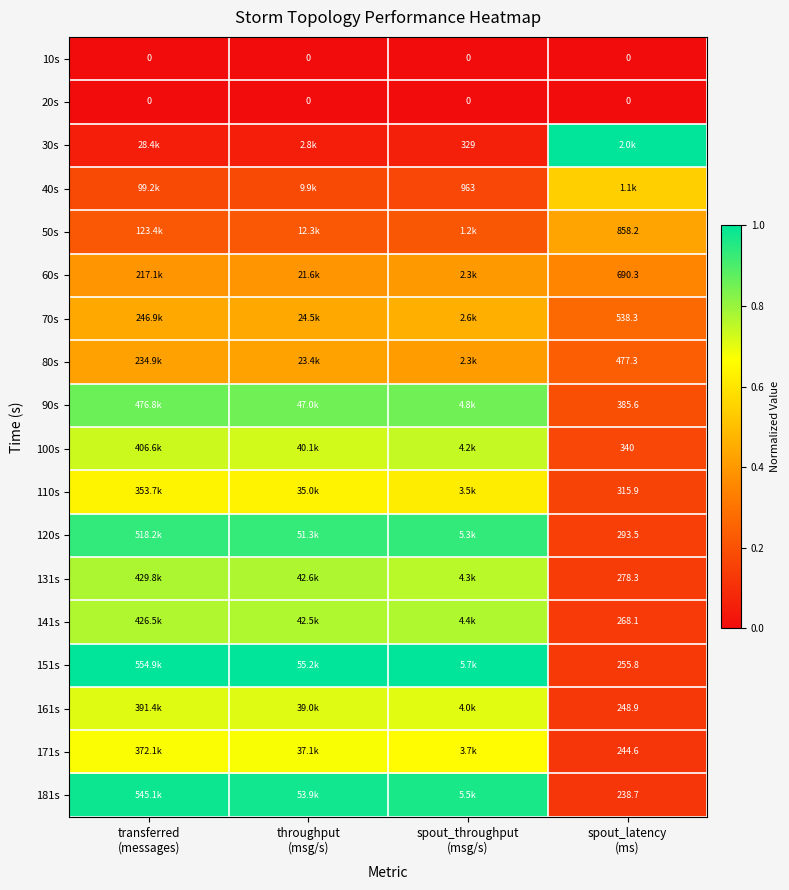

The value of 40s at transferred (messages) is 0.1. True or false?

False